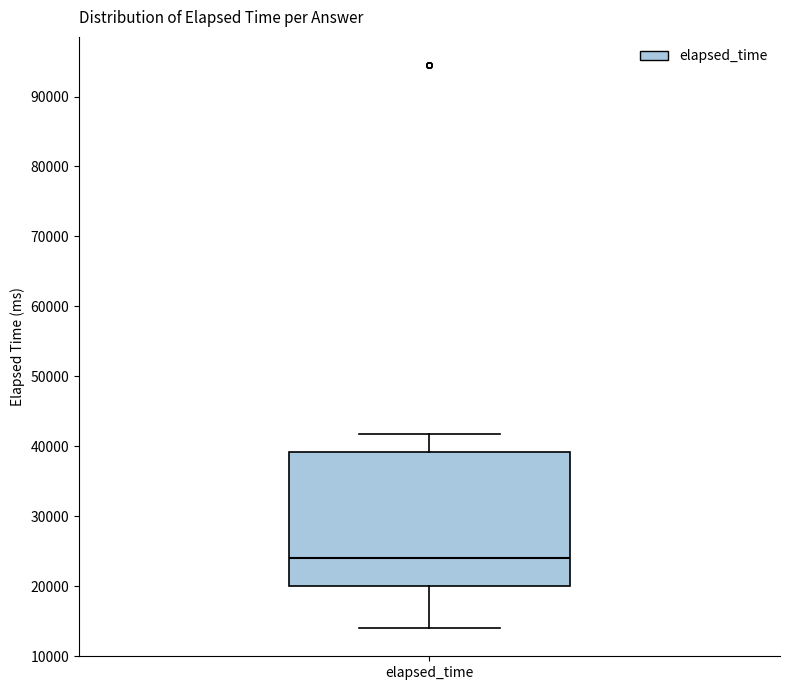

Transcribe this box plot: give where the median line is, the range the box spans, and where the two whiskers end, as read against the y-axis. The values are not printed on the chart, so give them approximately, as read against the axis.

median 24000, box 20000 to 39000, whiskers 14000 to 42000